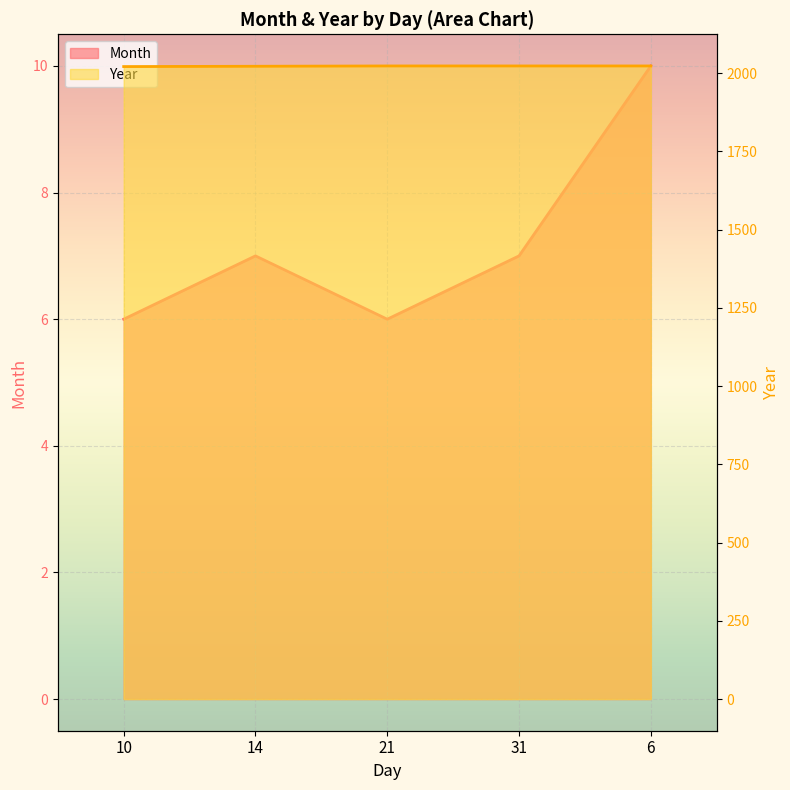

What position from the right is 31?

2